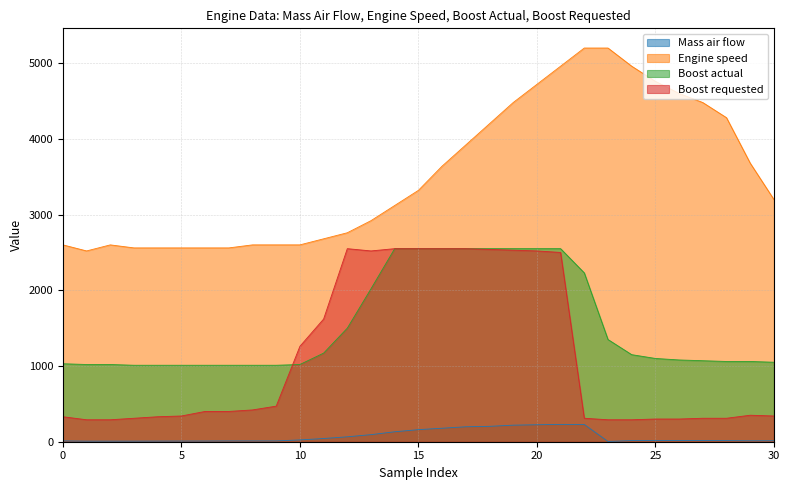

Does the chart display data point markers on the line(s)?

No